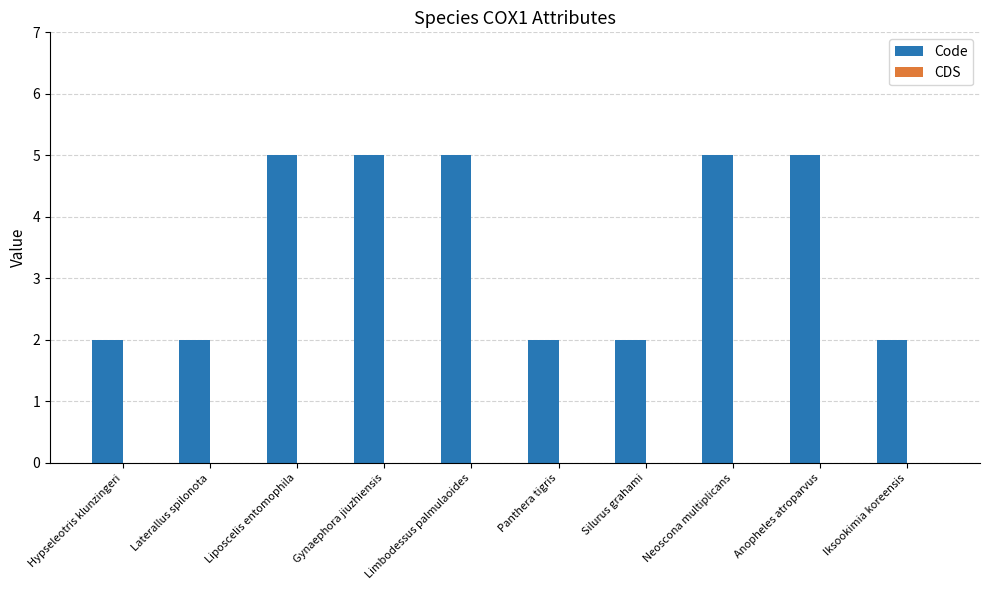

What position from the right is Anopheles atroparvus?

2